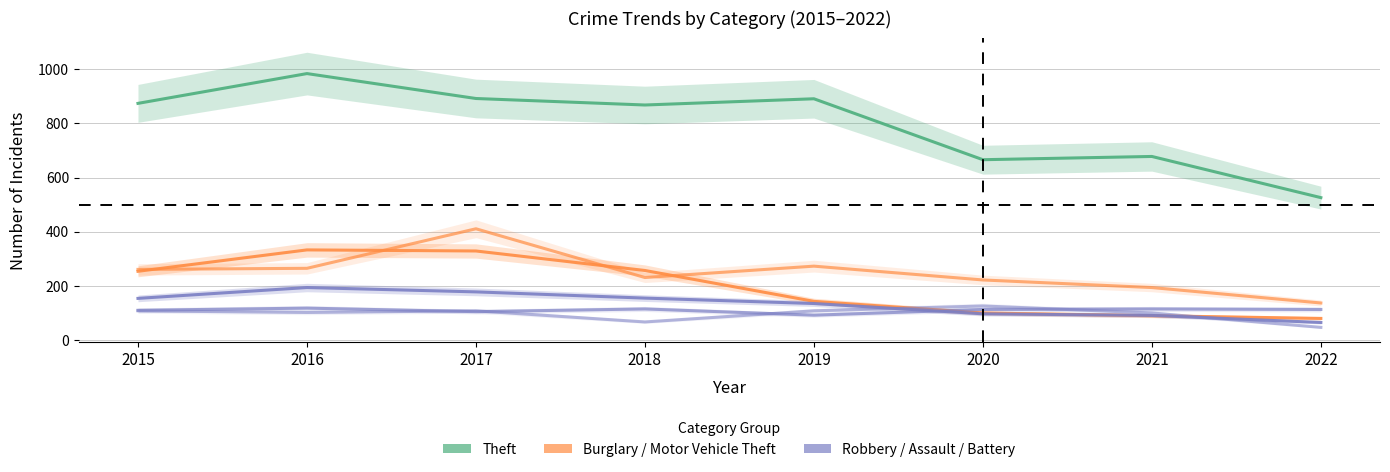

What is the total value across all series at 2016?

1996